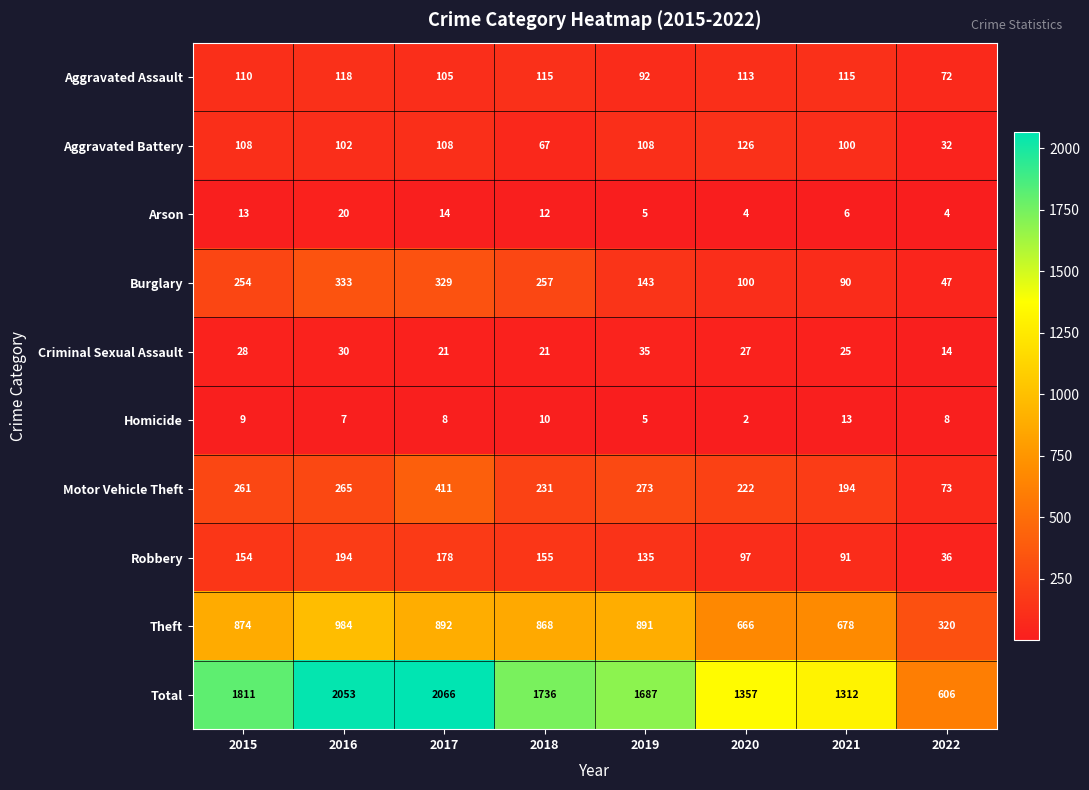

What is the maximum value shown in the chart?

2066